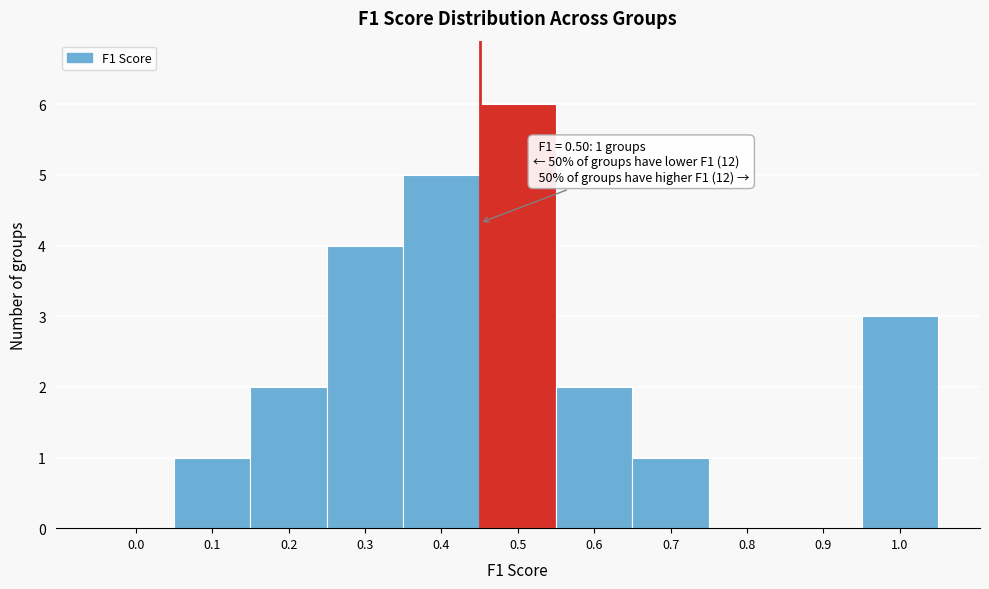

Reading left to right, extract all data points from this chart.

0.0=0	0.1=1	0.2=2	0.3=4	0.4=5	0.5=6	0.6=2	0.7=1	0.8=0	0.9=0	1.0=3